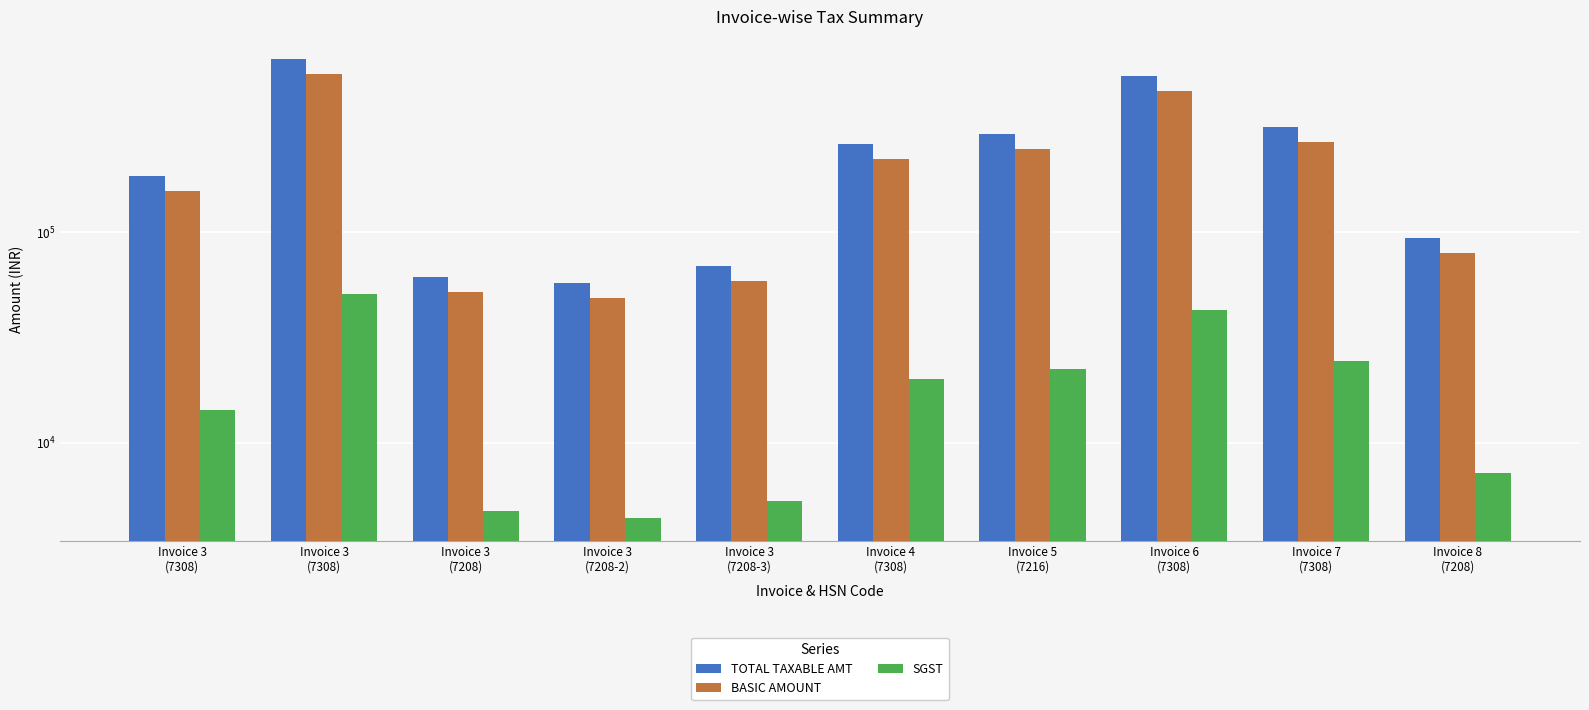

The SGST series shows 20058.3 at Invoice 4
(7308). True or false?

True